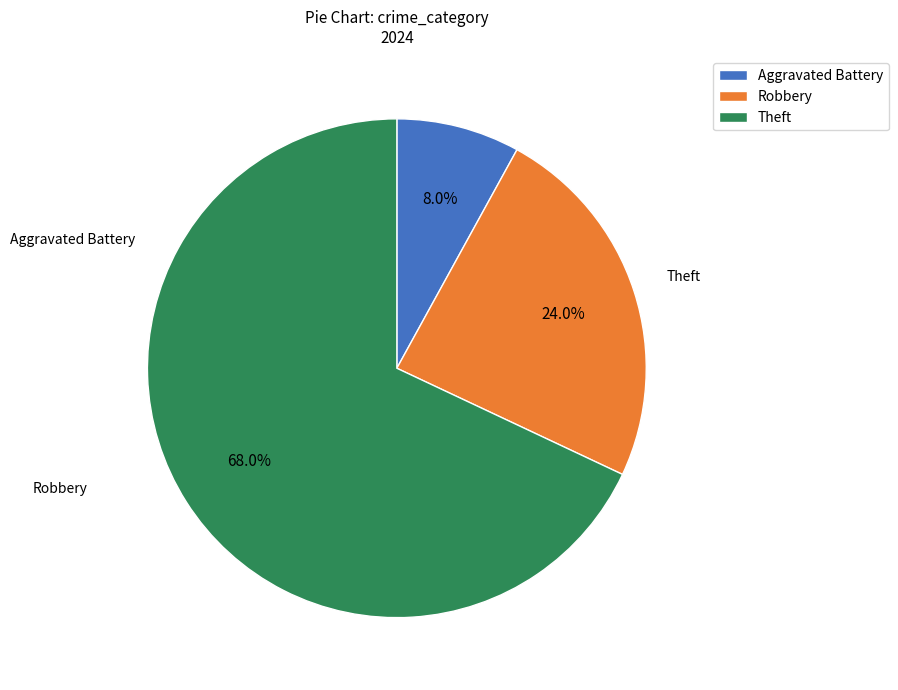

Between Aggravated Battery and Robbery, which is larger?

Robbery